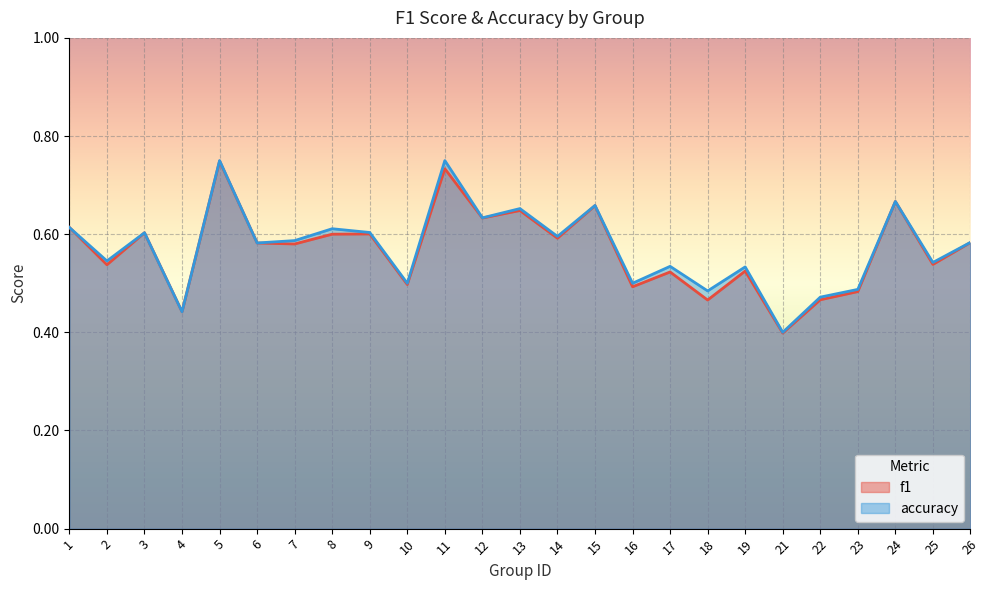

How many accuracy values are between 0 and 1?

25